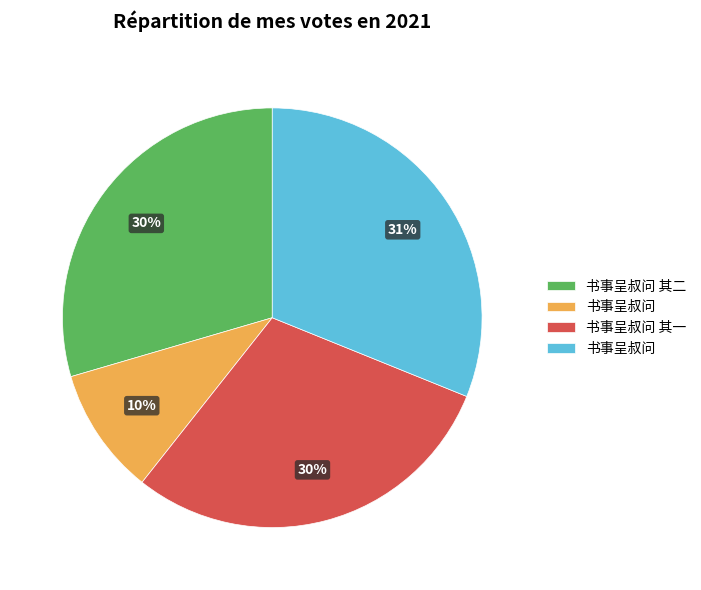

Is there any slice that represents more than half of the pie?

No